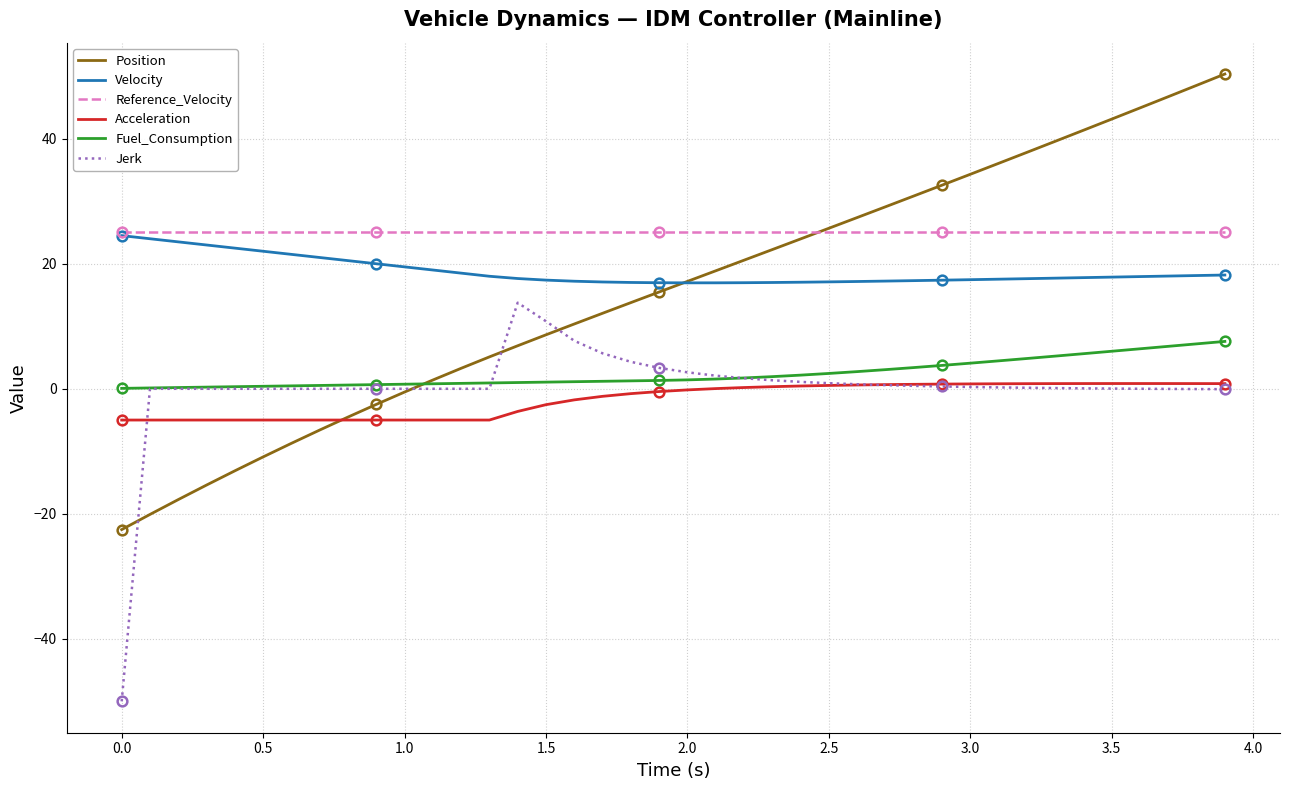

True or false: Fuel_Consumption and Reference_Velocity intersect in this chart.

False